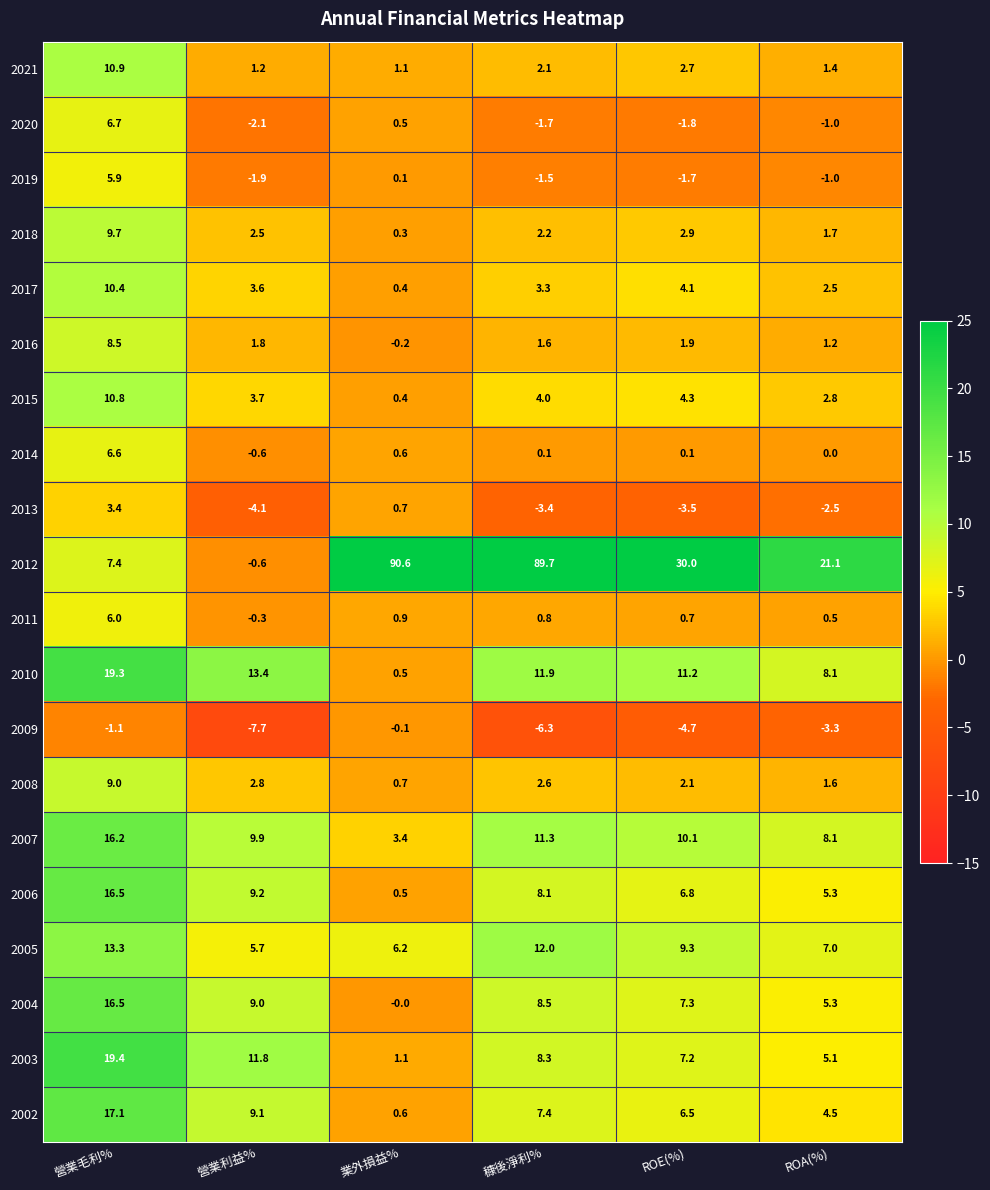

What is the approximate value of 2011 at ROA(%)?

0.5